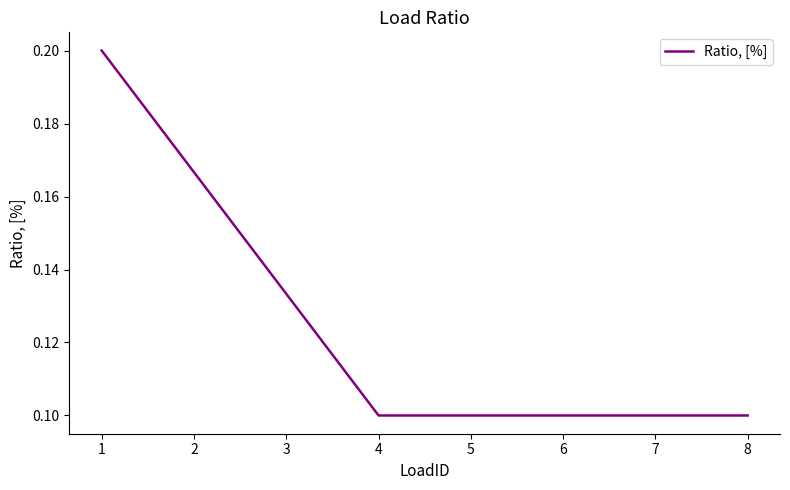

Between 4 and 3, which is larger?

3